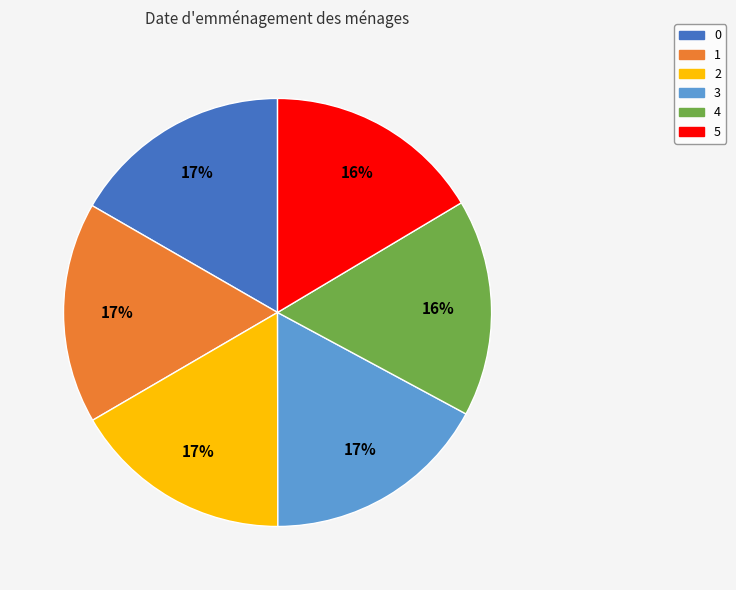

Is there a majority slice in this chart?

No